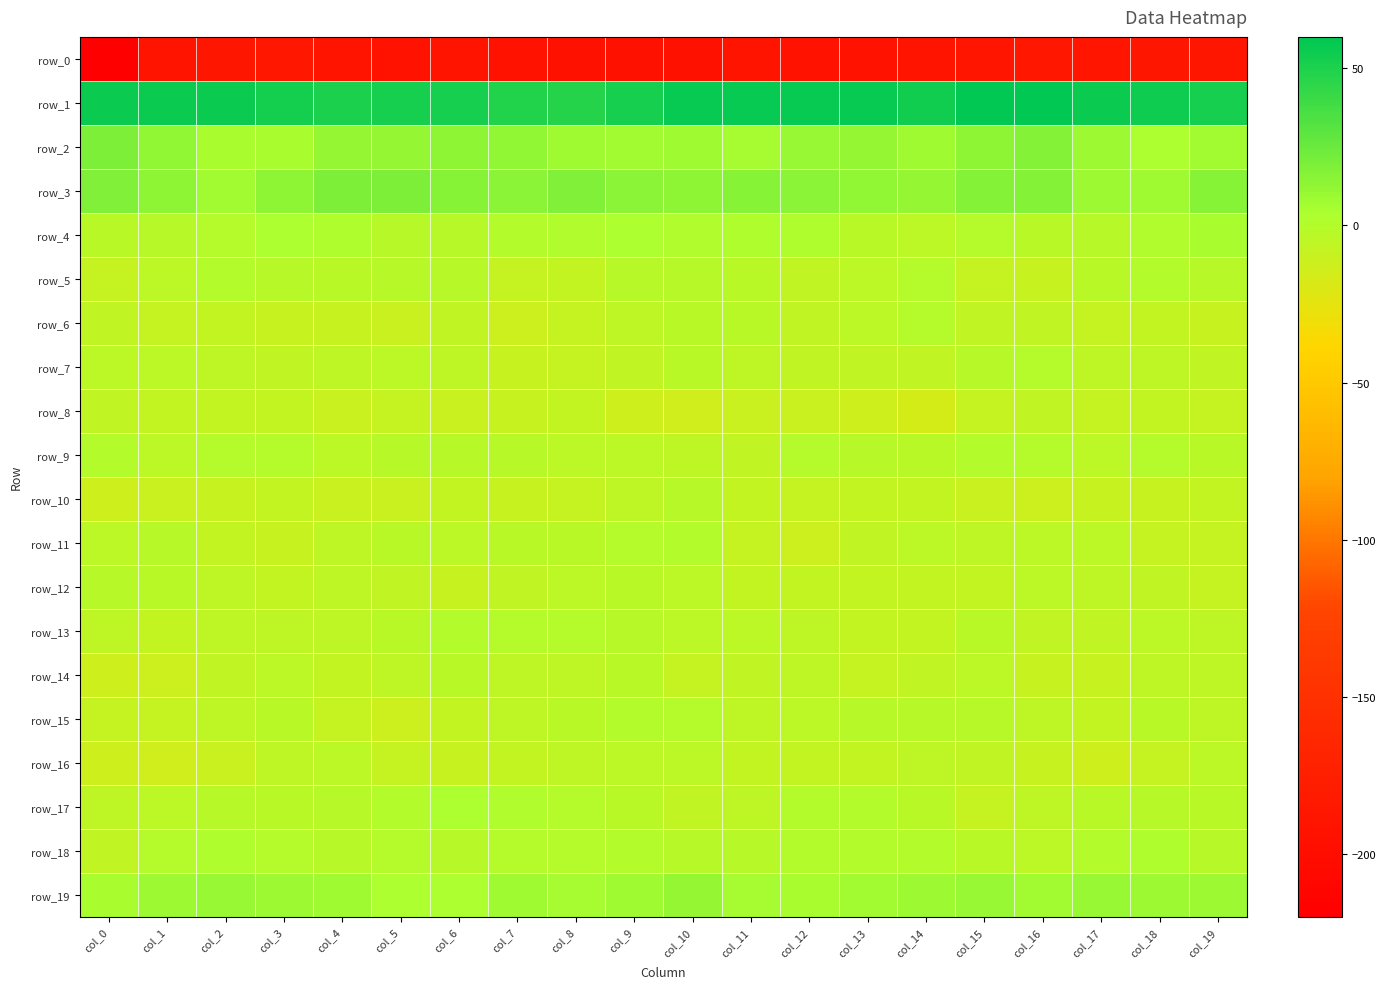

What is the sum of all row_6 values?

-136.9